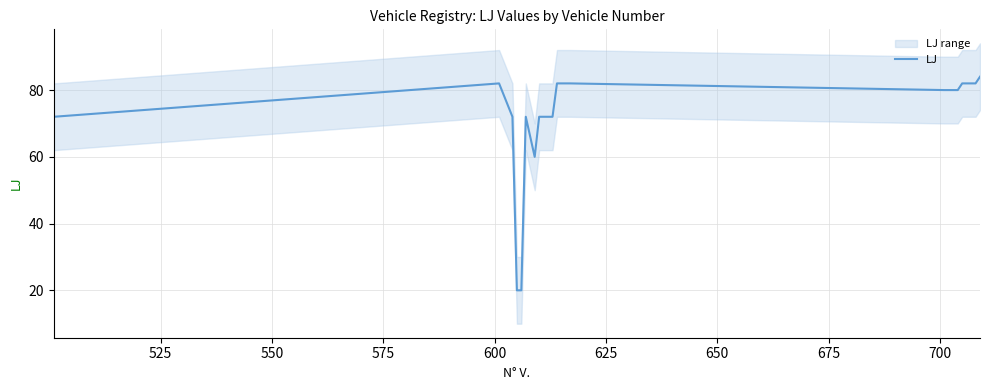

What is the minimum value for LJ?

20